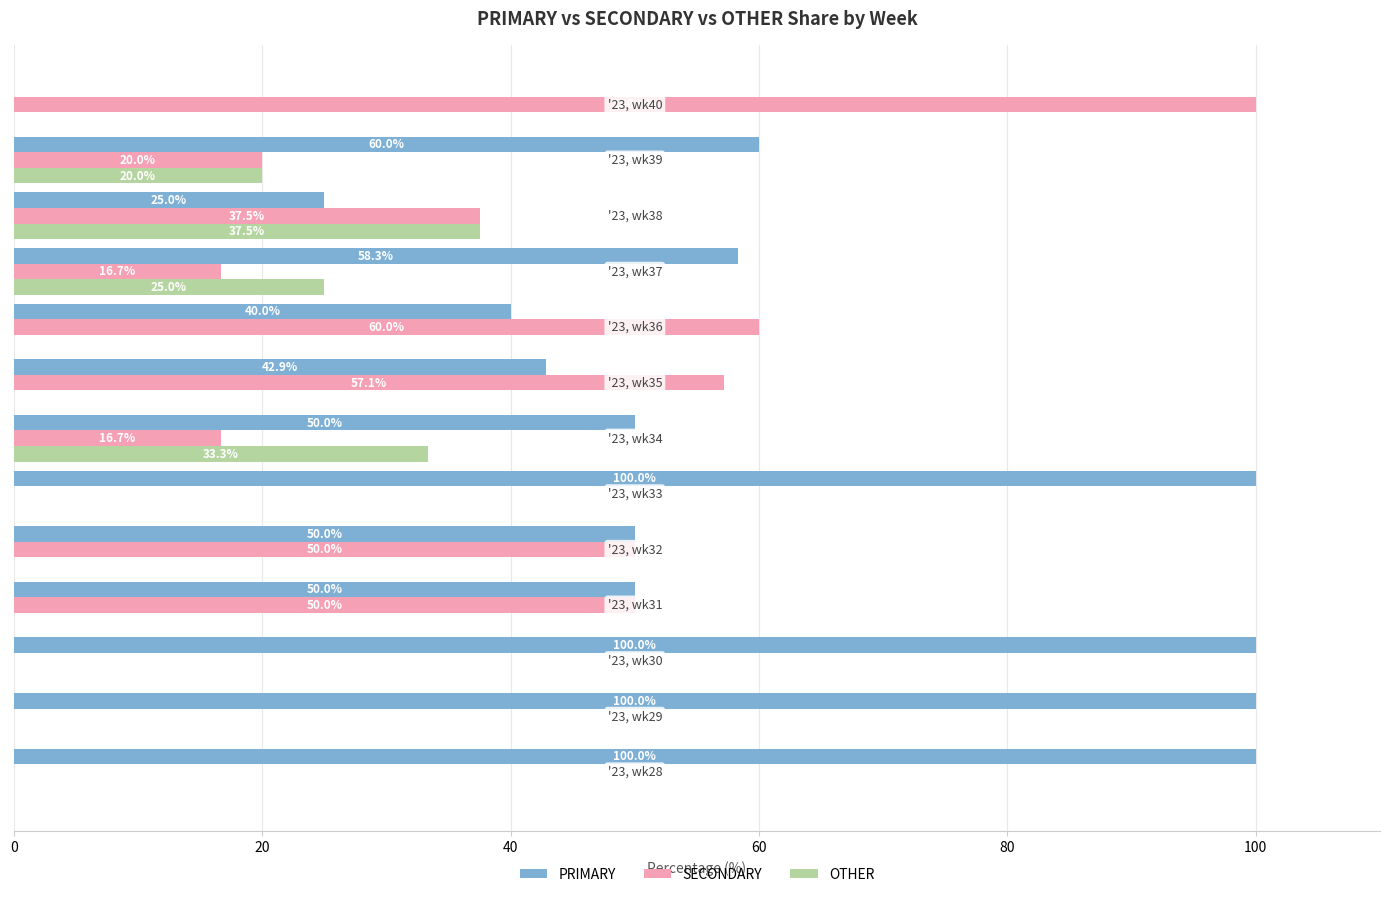

What is the sum of all OTHER values?

115.8